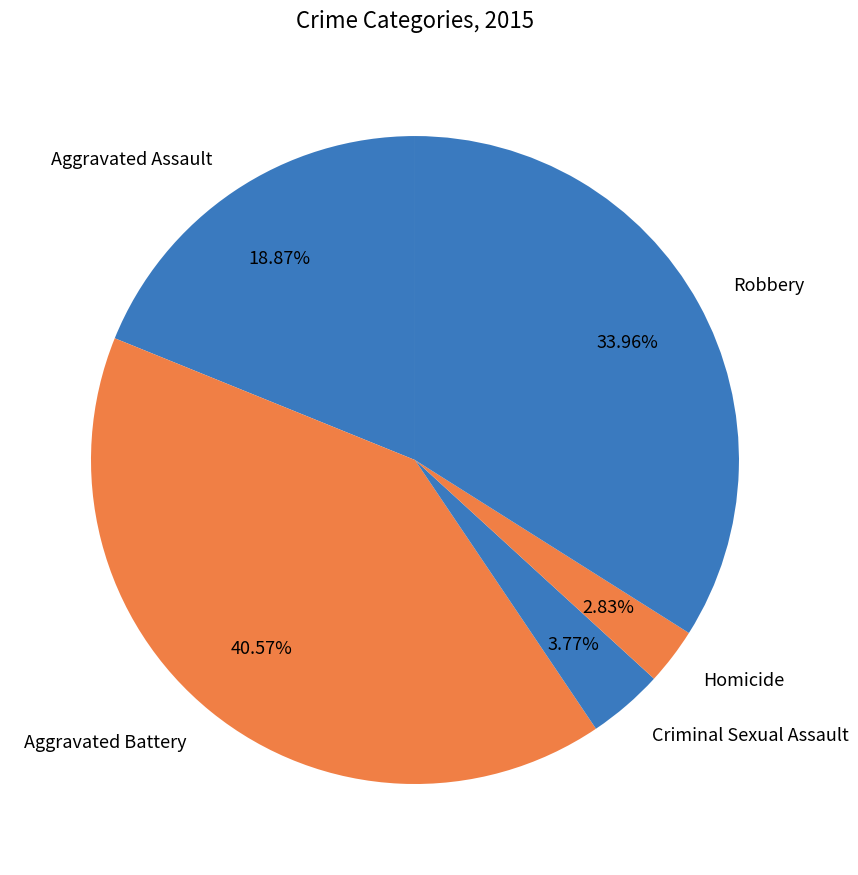

True or false: Criminal Sexual Assault accounts for 4% of the total.

True